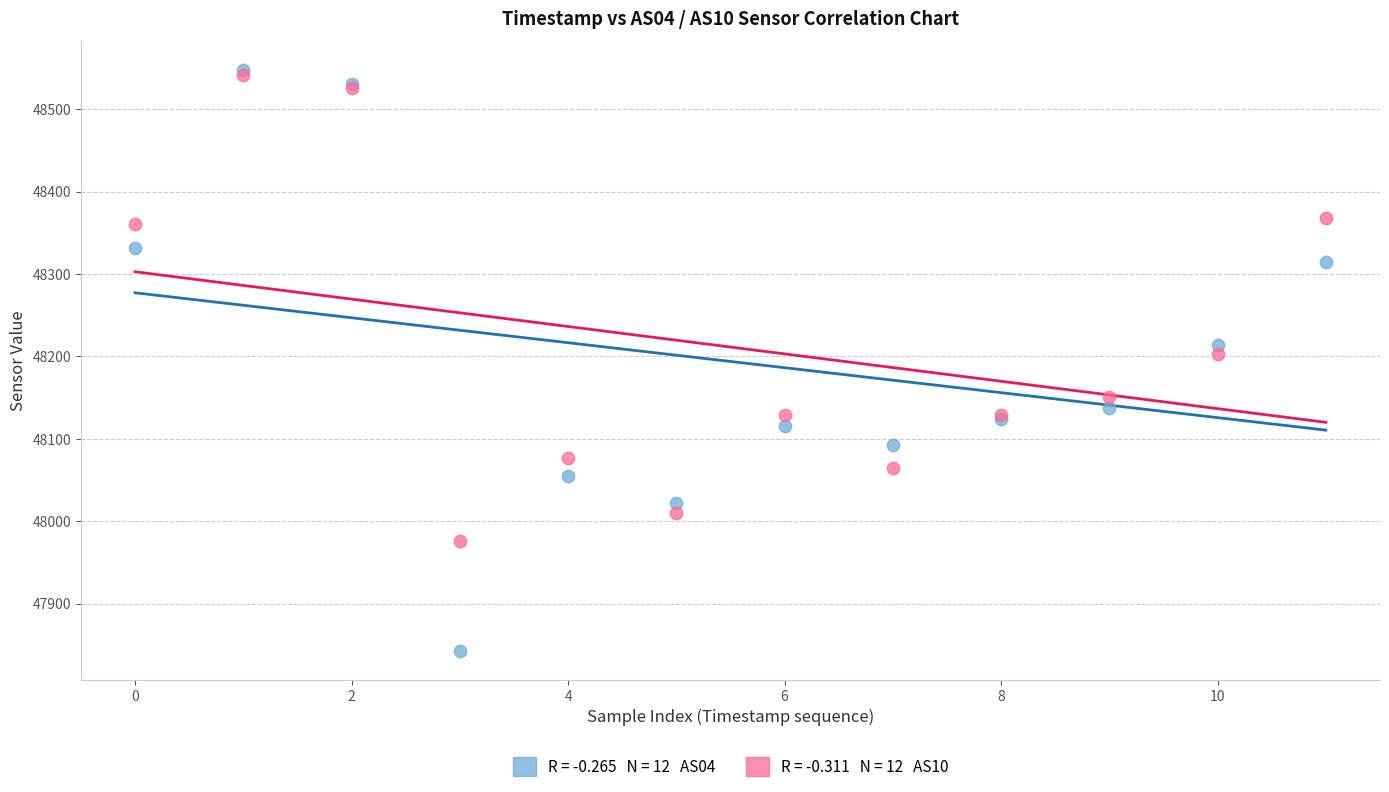

Across all series, what Y value is closest to 48195?

48203